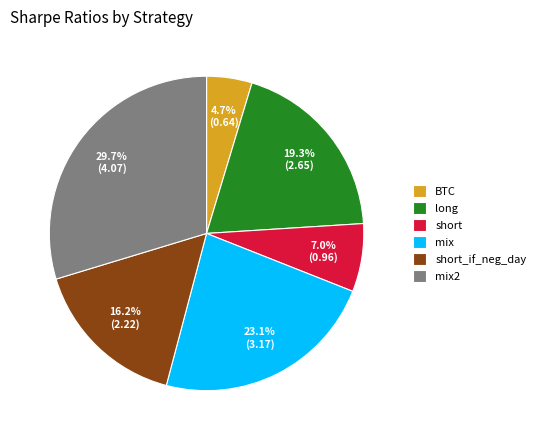

The mix slice represents 23% of the pie. True or false?

True